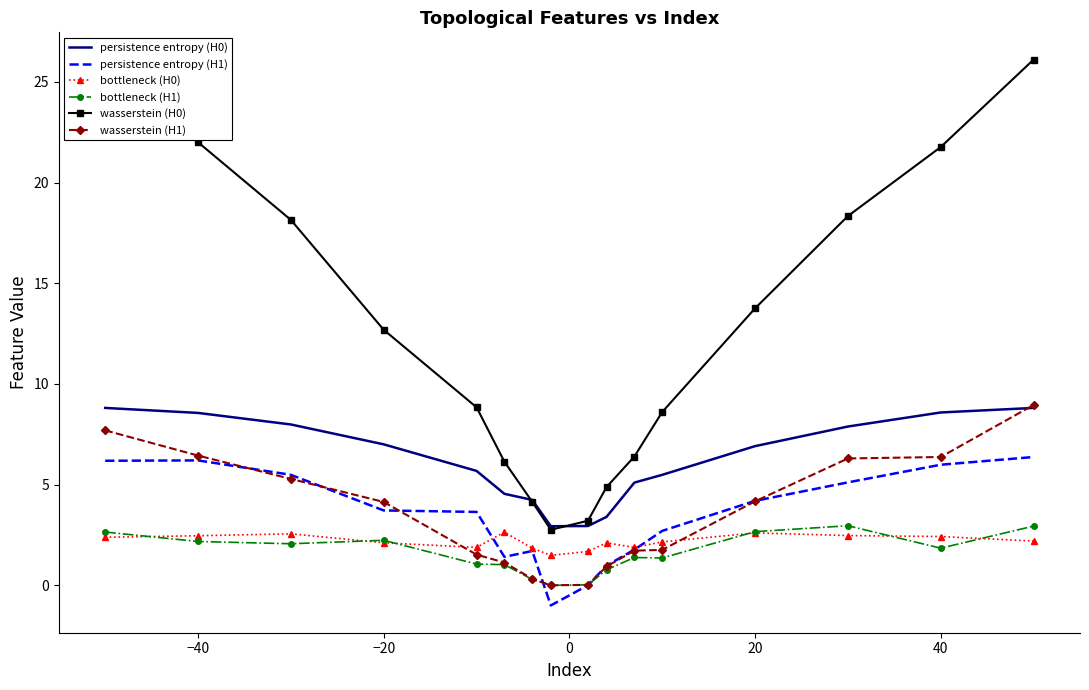

What is the minimum value shown in the chart?

-1.0